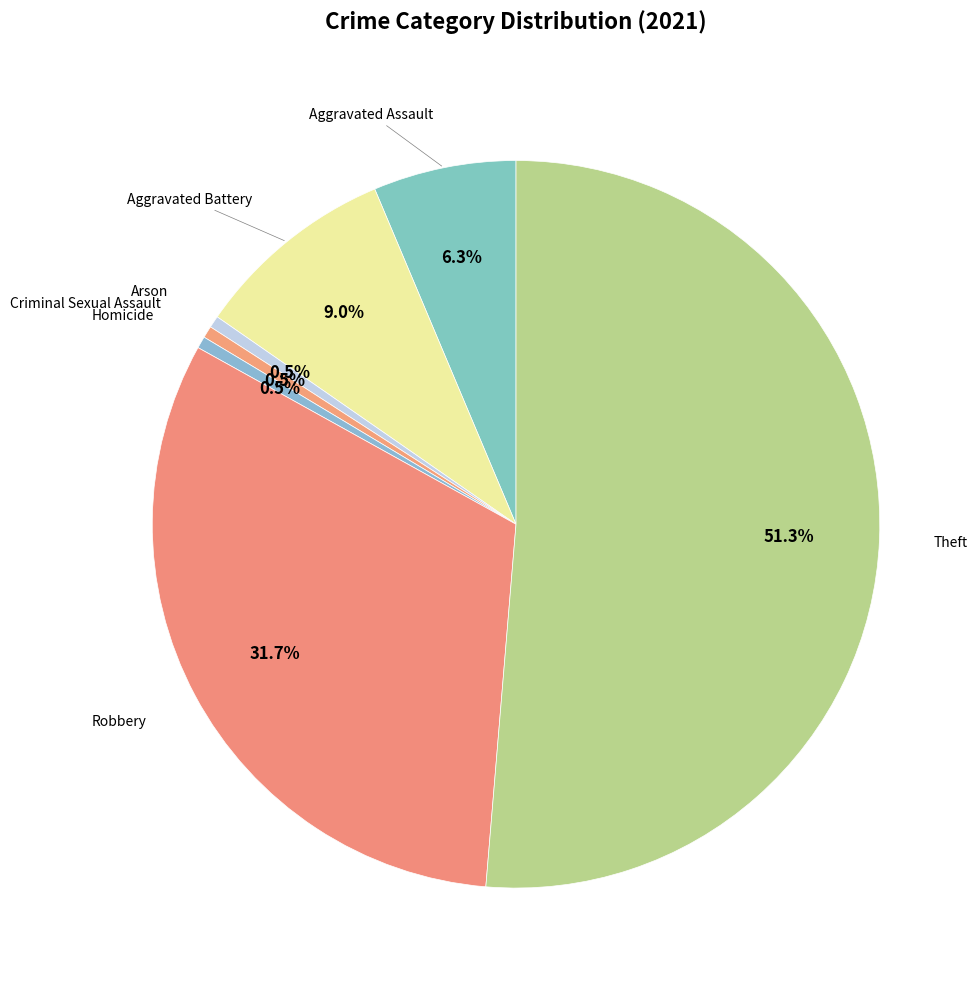

Which slice is the smallest?

Arson